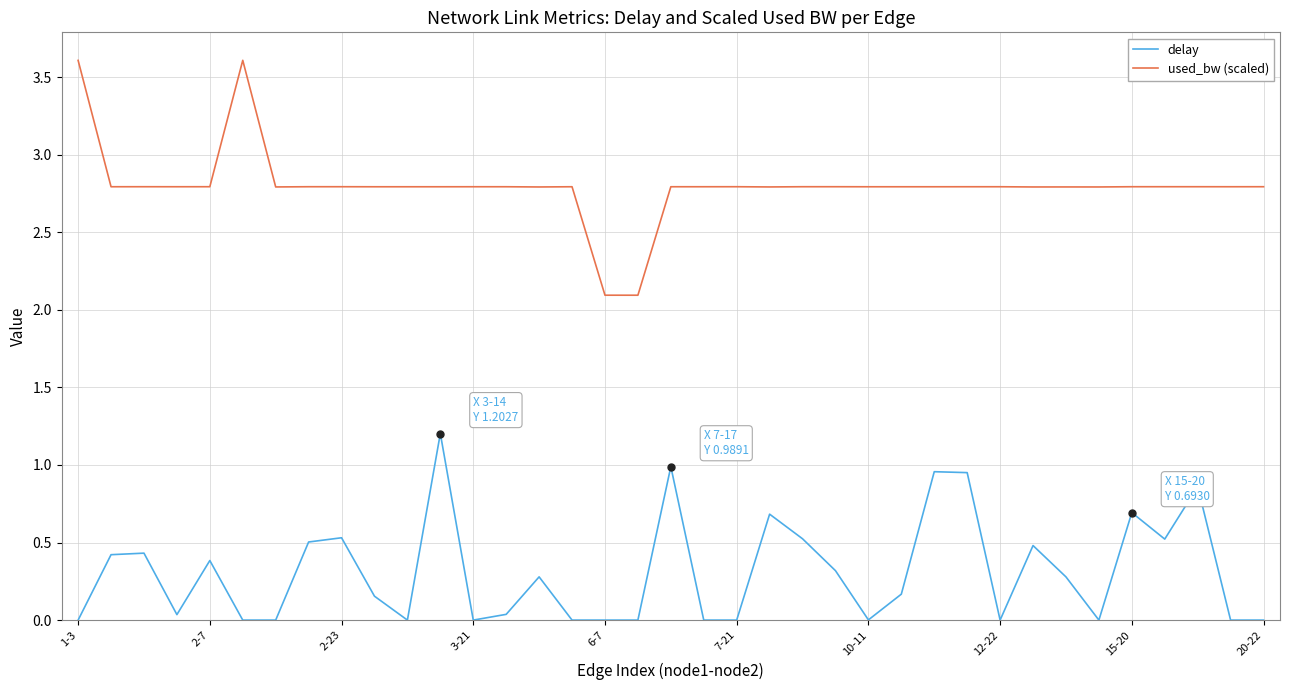

List the series in order of their overall mean, highest first.

used_bw (scaled), delay